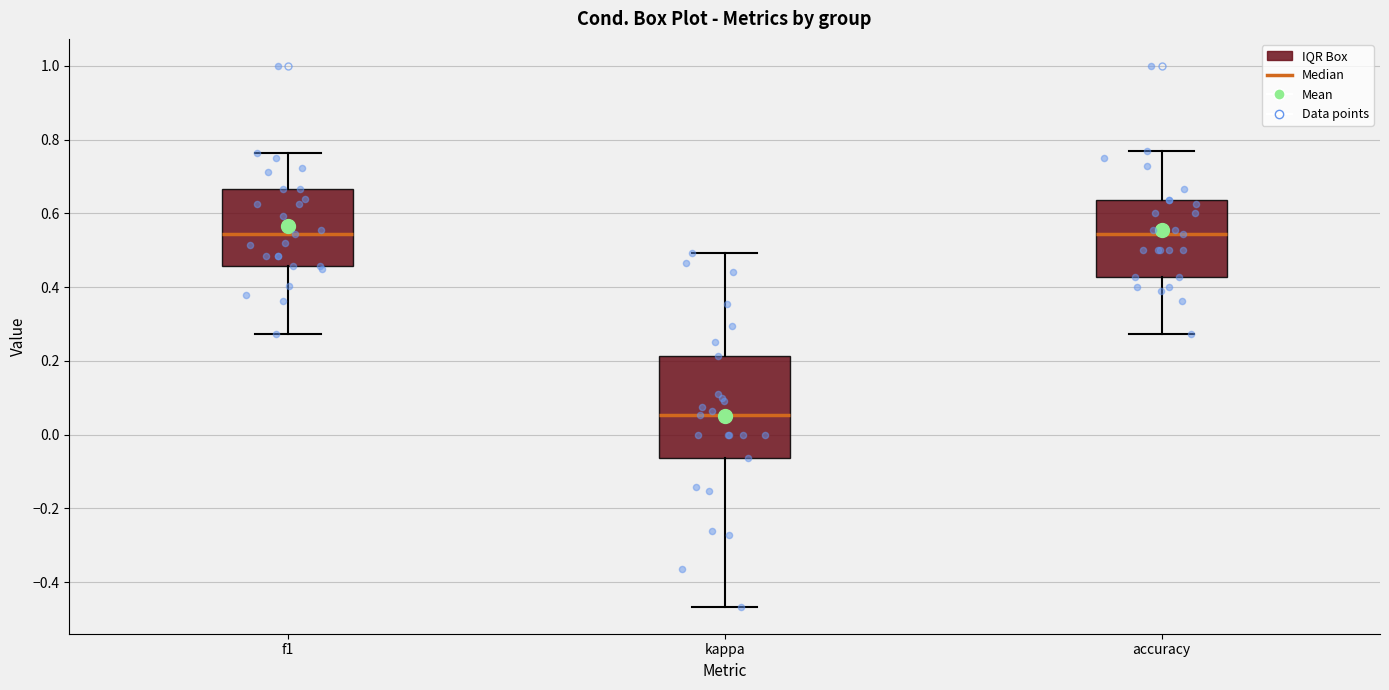

Where is the lower edge of the box for f1 on the y-axis? The values are not printed on the chart, so give them approximately, as read against the axis.

0.46